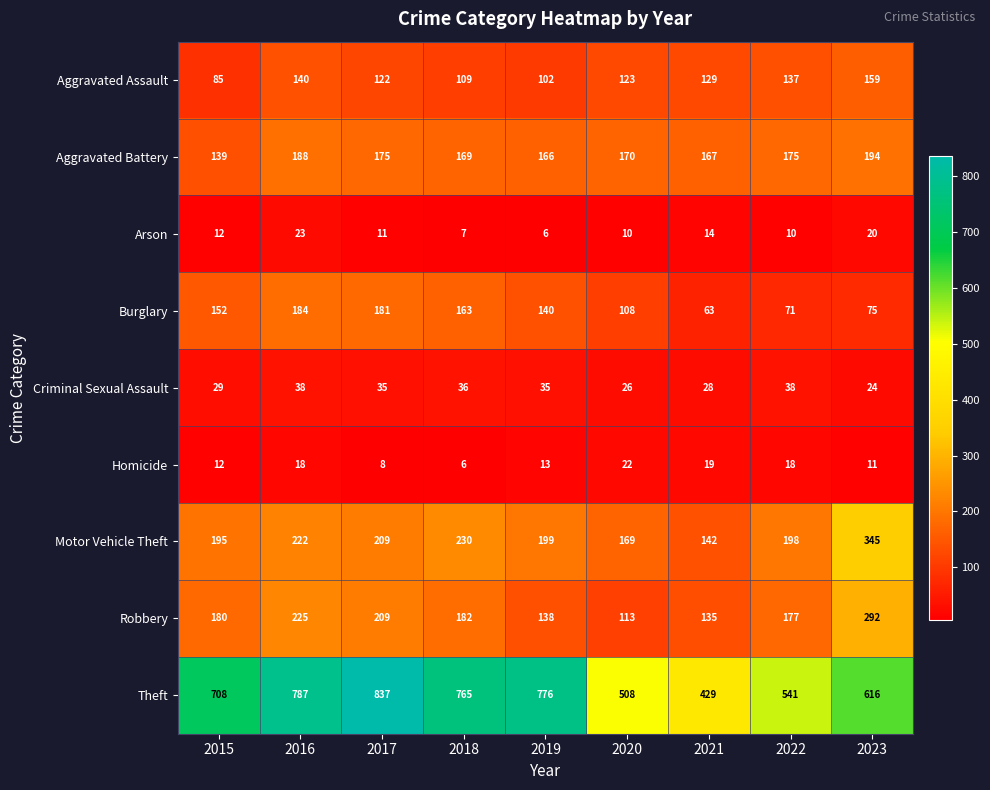

How many data points does each series have?

9